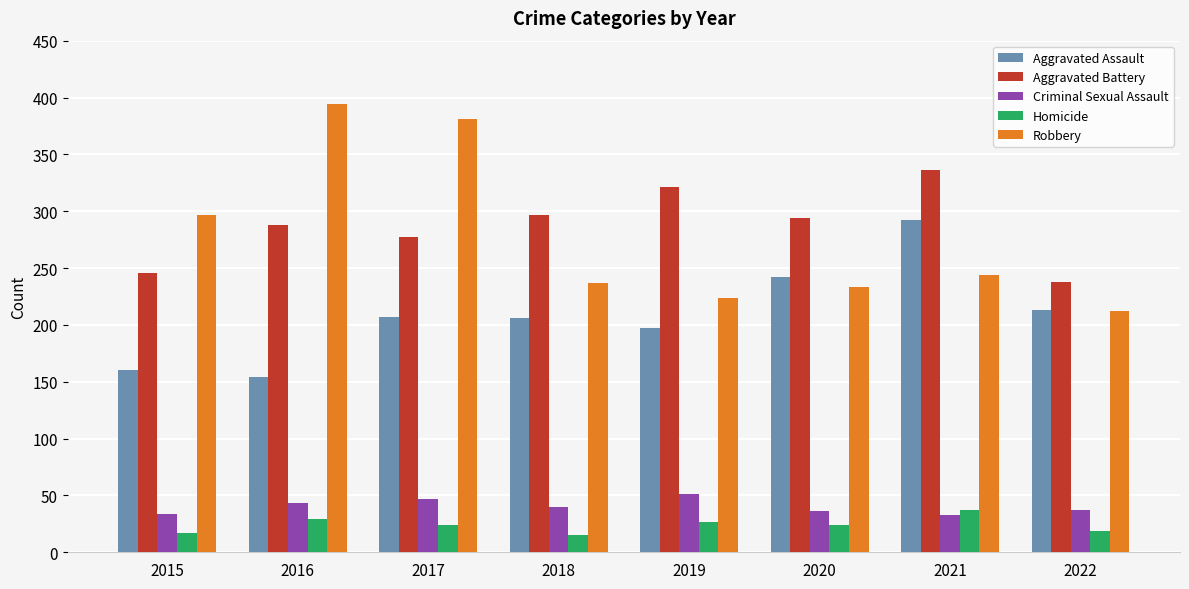

At which label is Criminal Sexual Assault closest to 42?

2016